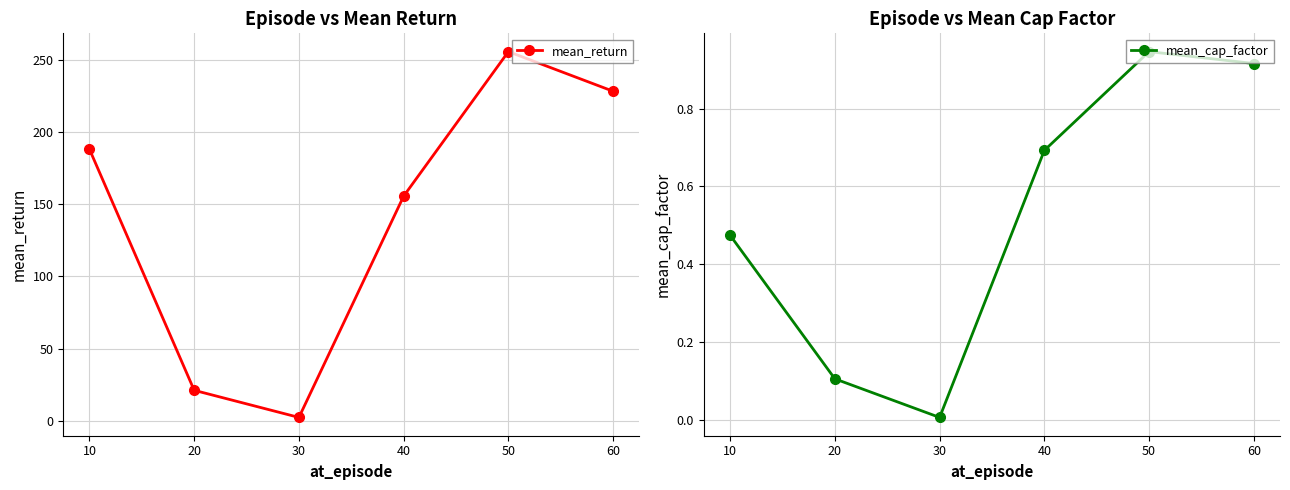

How many categories are shown in the chart?

6